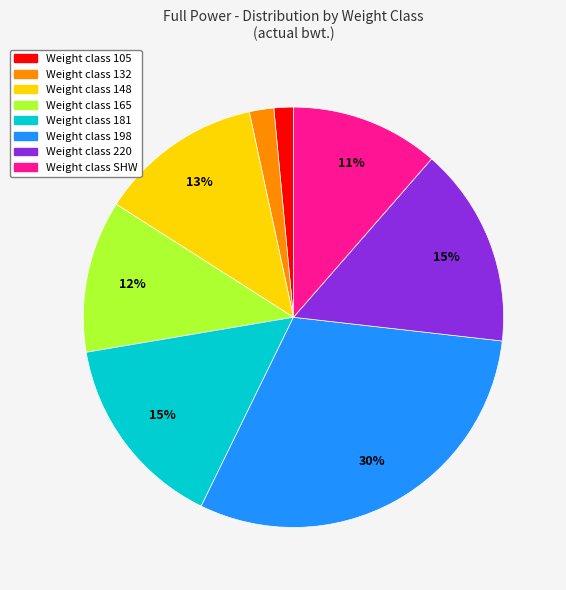

How many segments does this pie chart have?

8